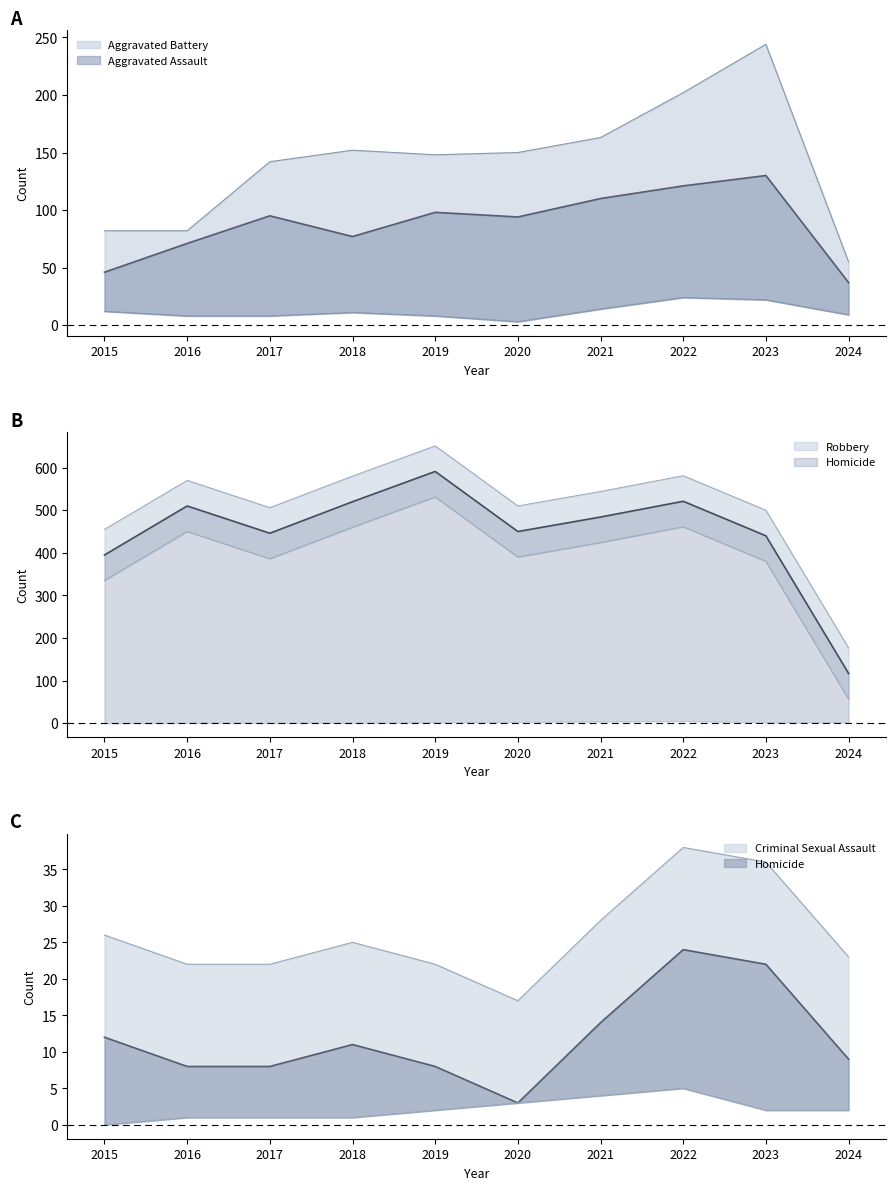

Where does the Aggravated Battery series first go above 150?

2018